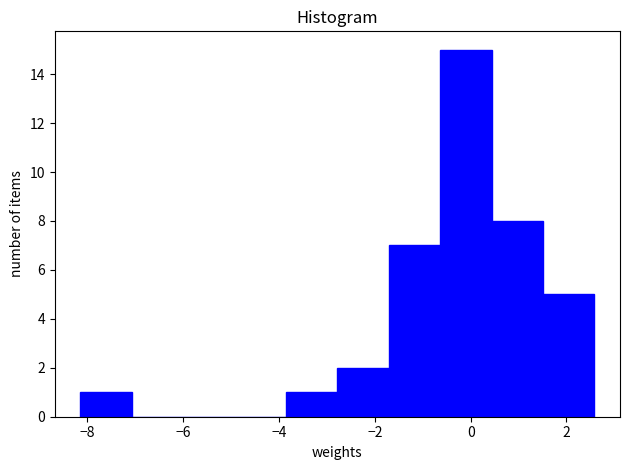

Over which range of the x-axis is the bar tallest?

-0.6 to 0.4